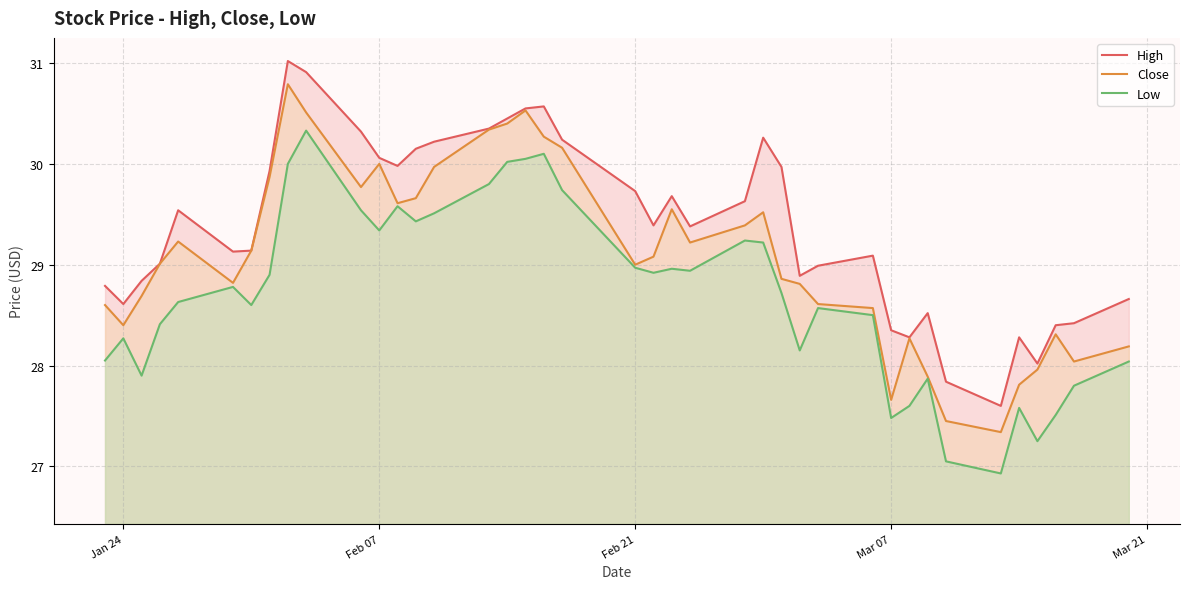

What is the minimum value shown in the chart?

26.9